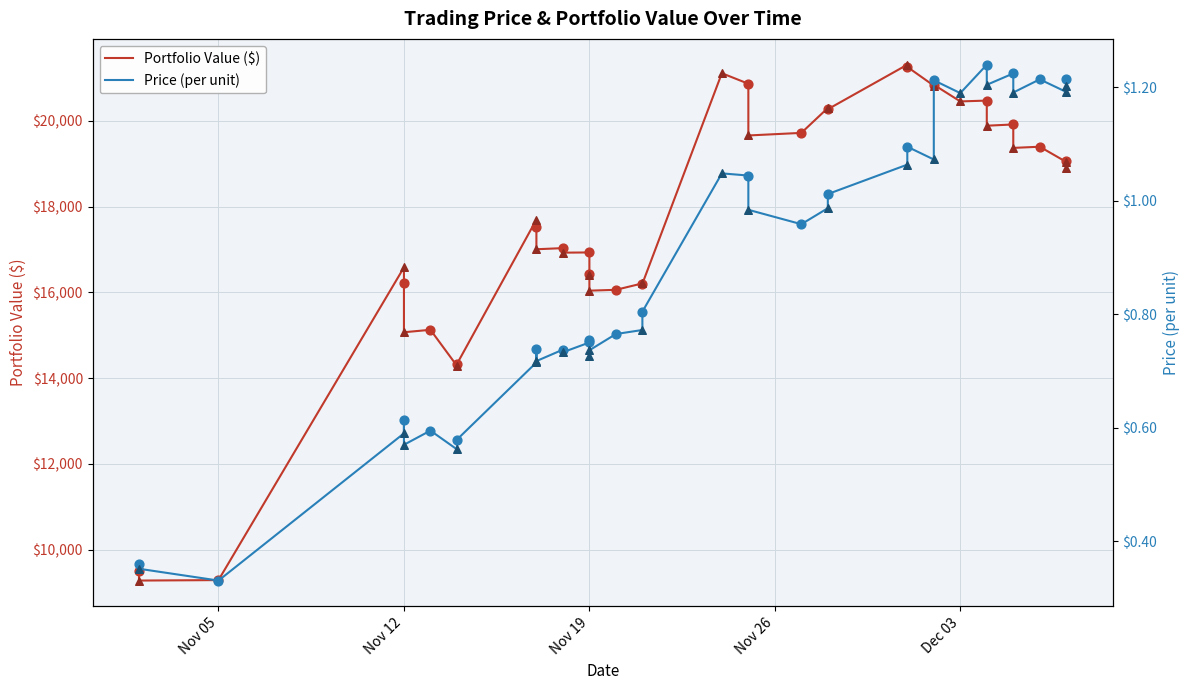

Which series reaches the maximum Y coordinate?

Portfolio Value ($)